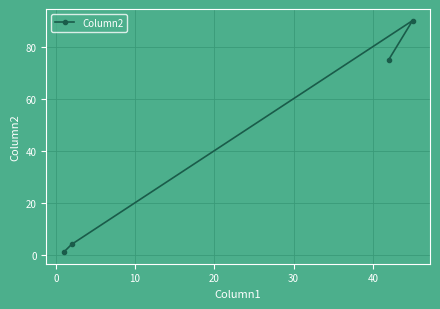

What is the maximum value shown in the chart?

90